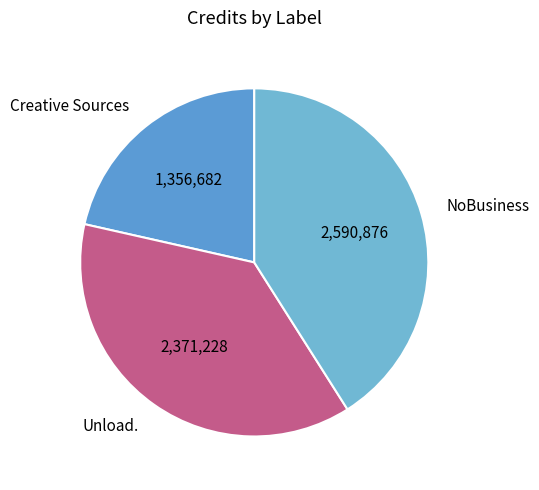

Which slice is the largest?

NoBusiness